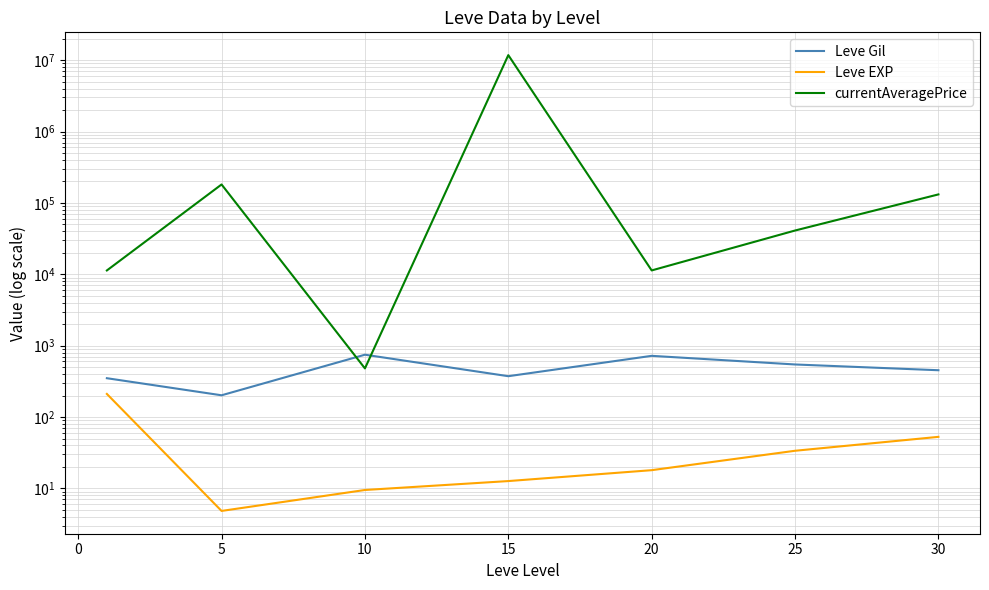

At how many categories does at least one series exceed 578337?

1